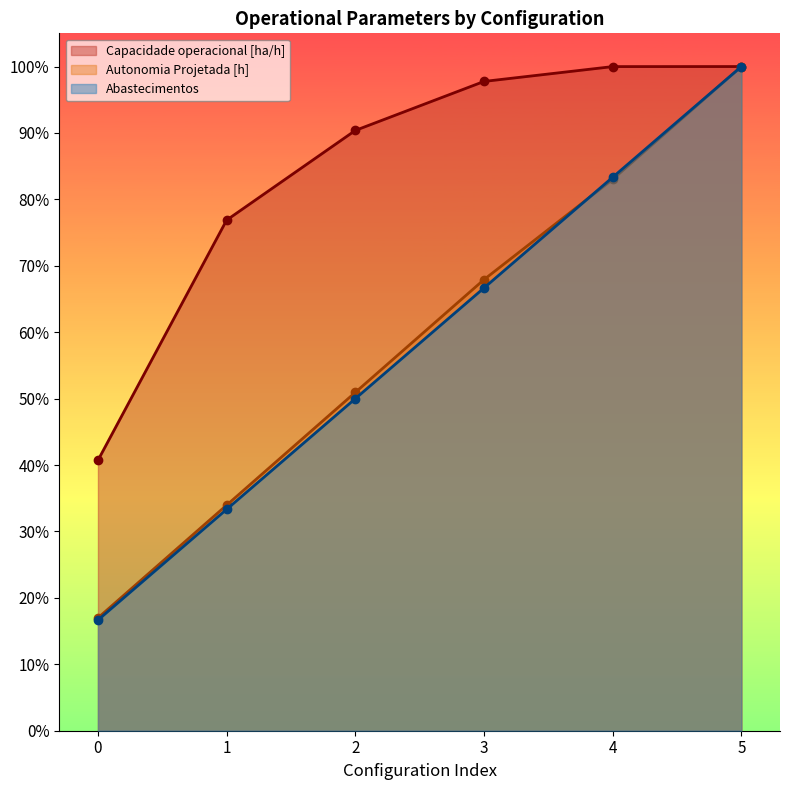

True or false: Abastecimentos and Capacidade operacional [ha/h] intersect in this chart.

False